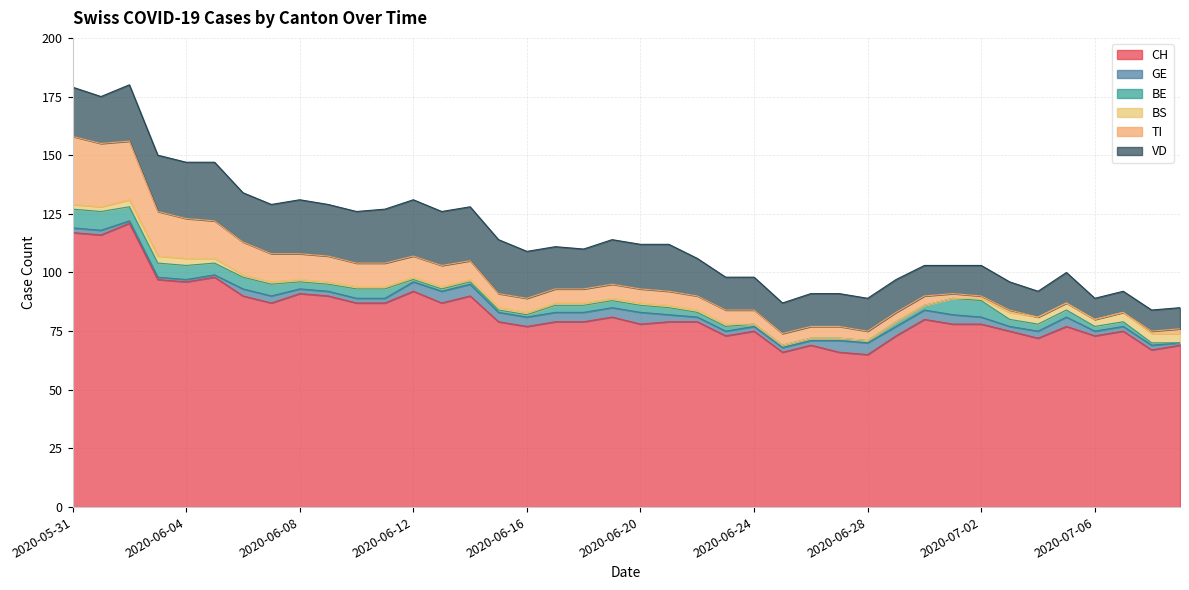

What value does the BE series have at 2020-06-11?

4